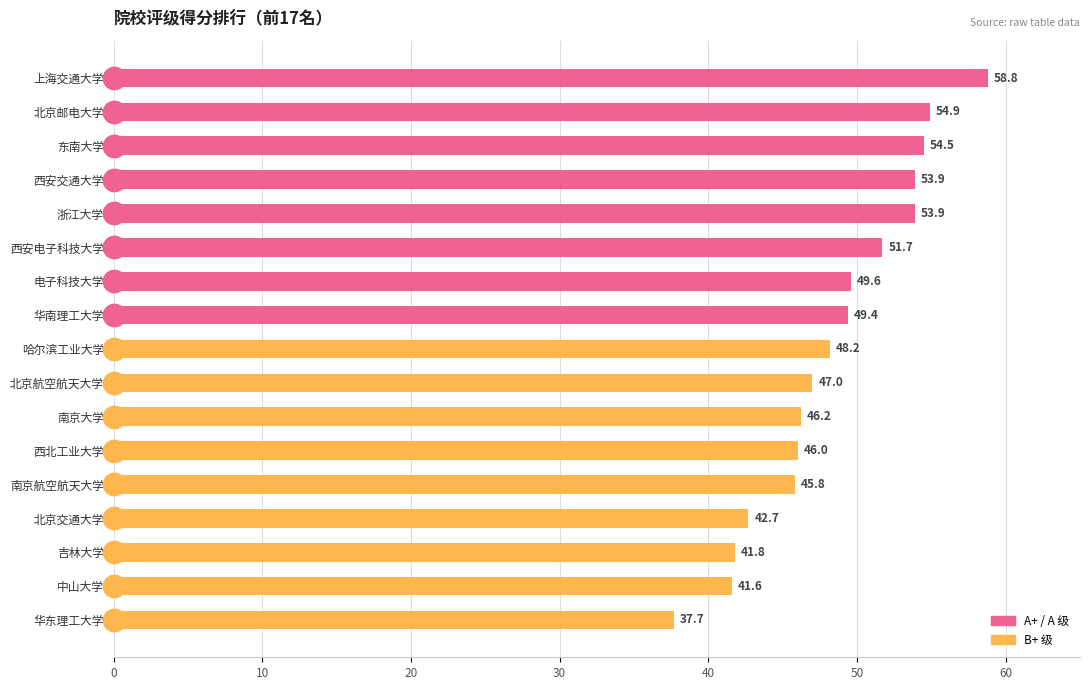

What is the change in value from 电子科技大学 to 西北工业大学?

-3.6